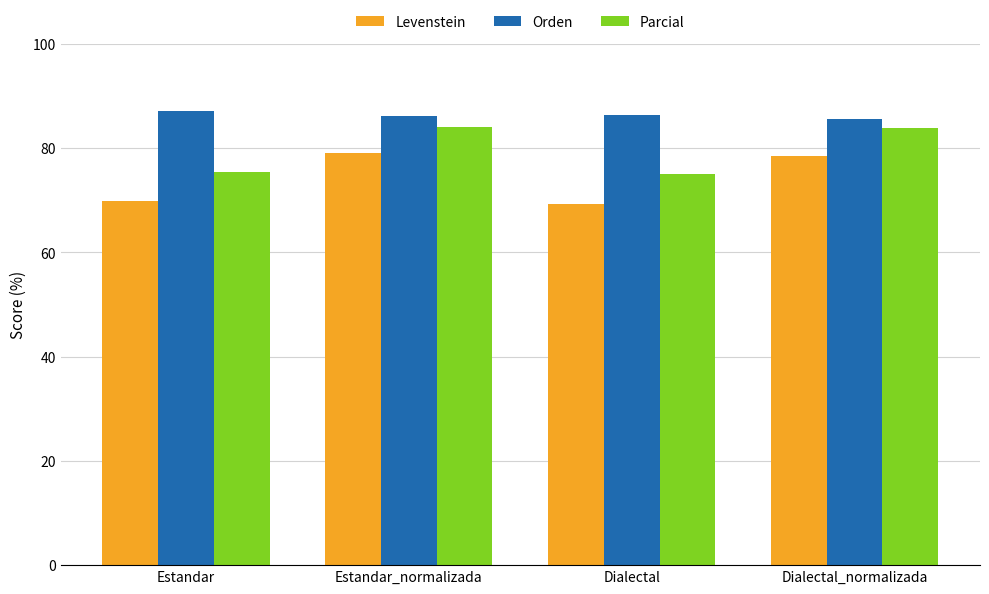

What is the difference between the maximum and minimum values in the Levenstein series?

9.8